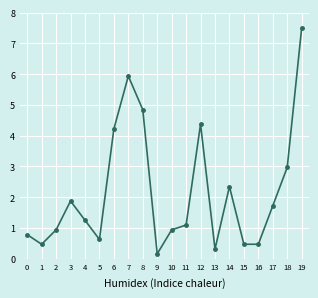

How many data points does each series have?

20